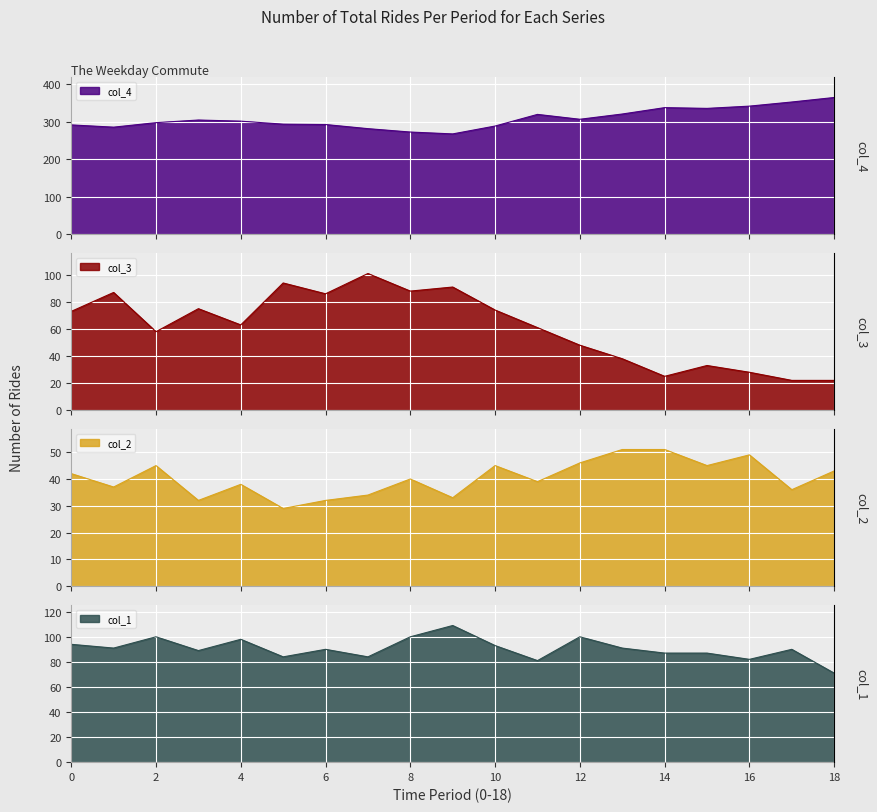

The col_1 series shows 89 at 3. True or false?

True